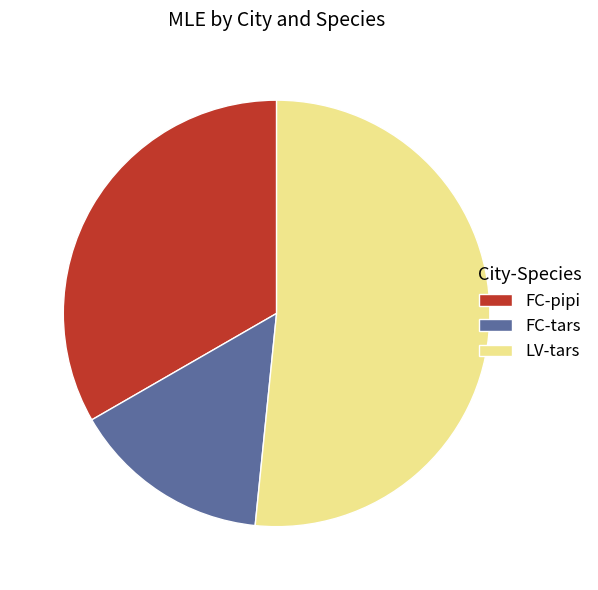

True or false: FC-pipi accounts for 33% of the total.

True